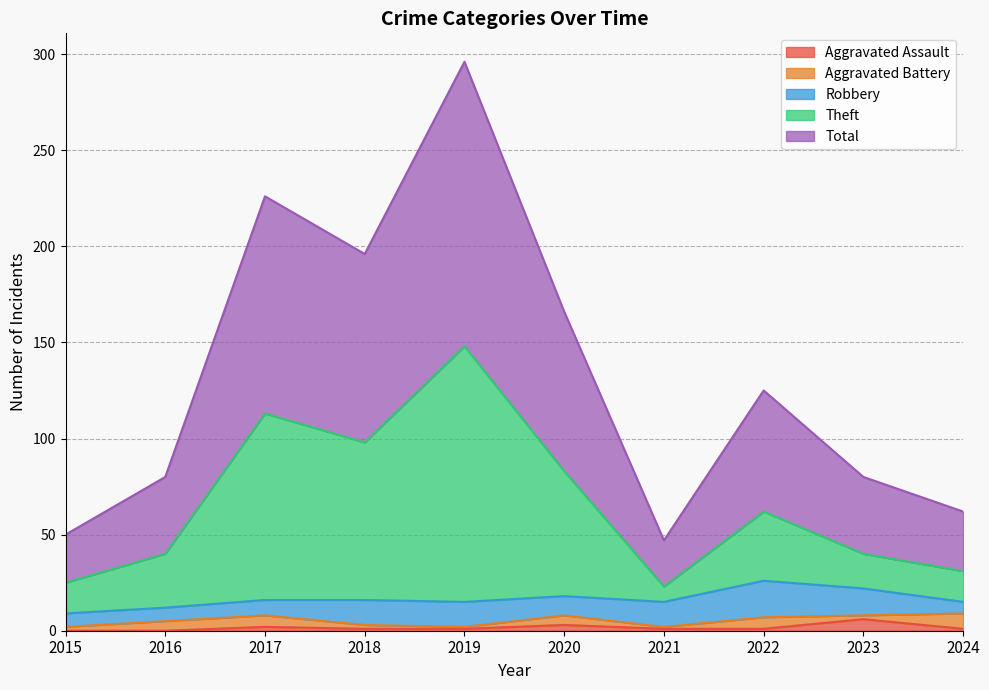

Where is the first local maximum for Total?

2017